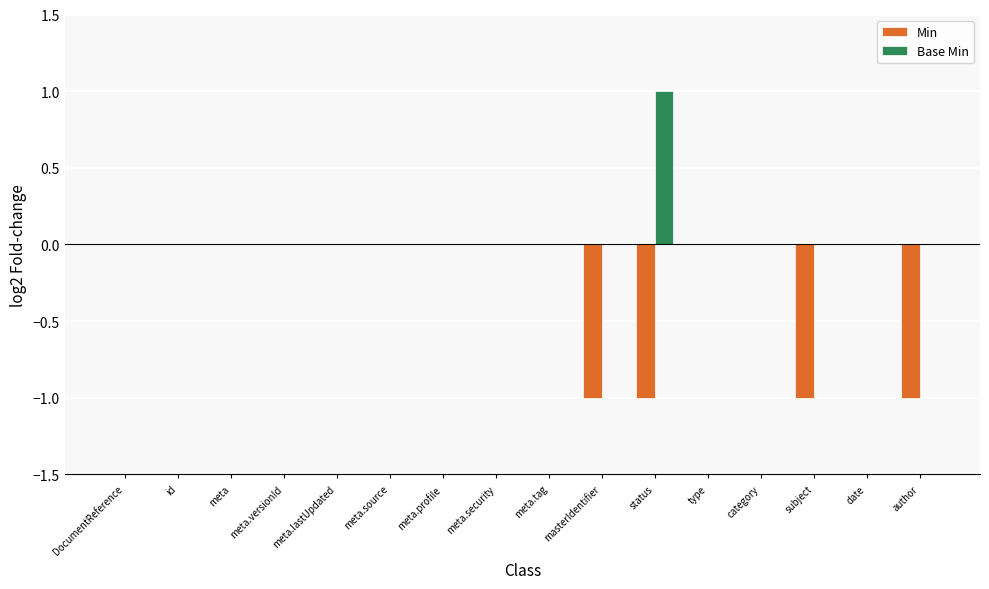

The Base Min series shows -1 at meta.lastUpdated. True or false?

False